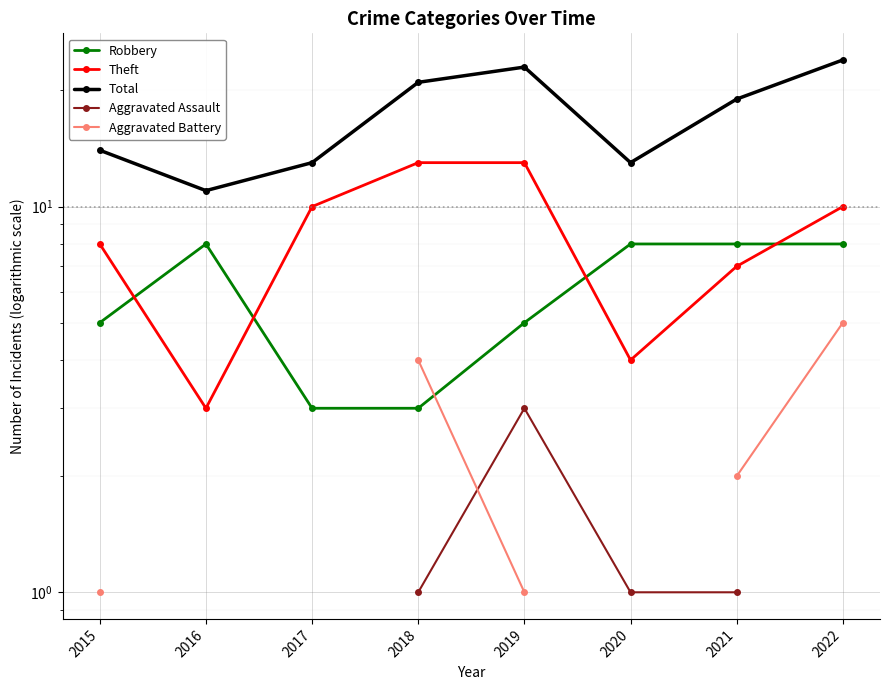

What are all the series names shown in the legend?

Robbery, Theft, Total, Aggravated Assault, Aggravated Battery